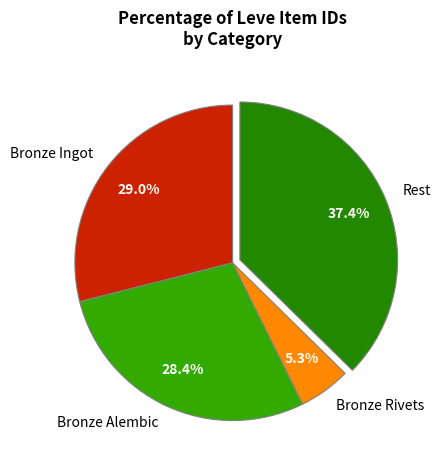

What is the largest slice in the pie chart?

Rest